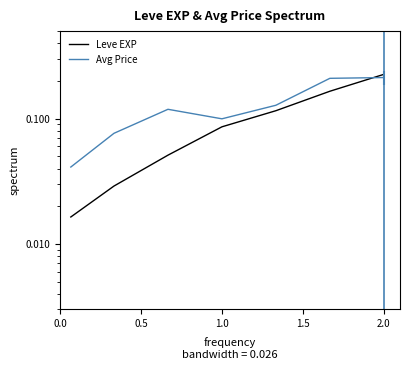

Reading right to left, transcribe all the data shown in this chart.

Leve EXP: 0.2	0.2	0.1	0.1	0.1	0.0	0.0
Avg Price: 0.2	0.2	0.1	0.1	0.1	0.1	0.0